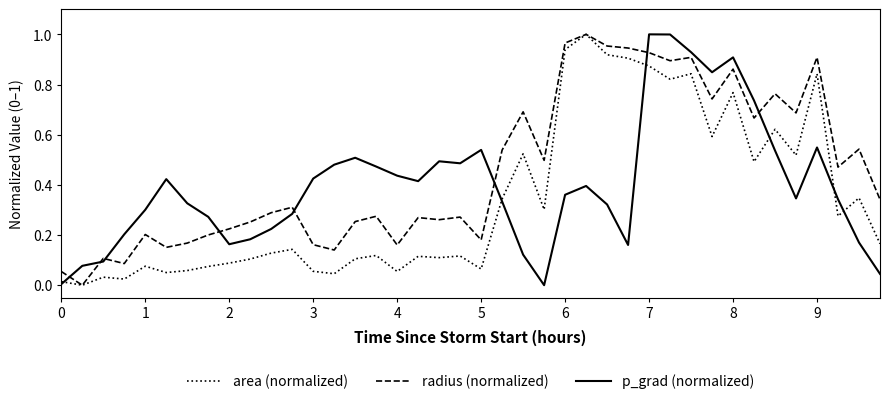

Rank the series by their average value, from lowest to highest.

area (normalized), p_grad (normalized), radius (normalized)